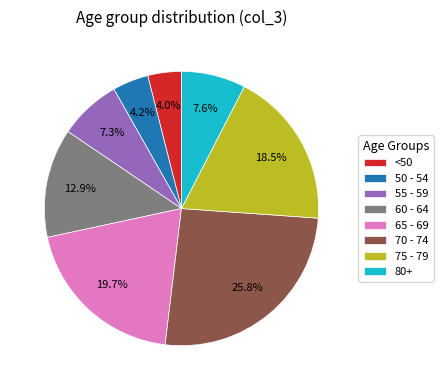

What portion of the pie excludes 55 - 59?

92.7%